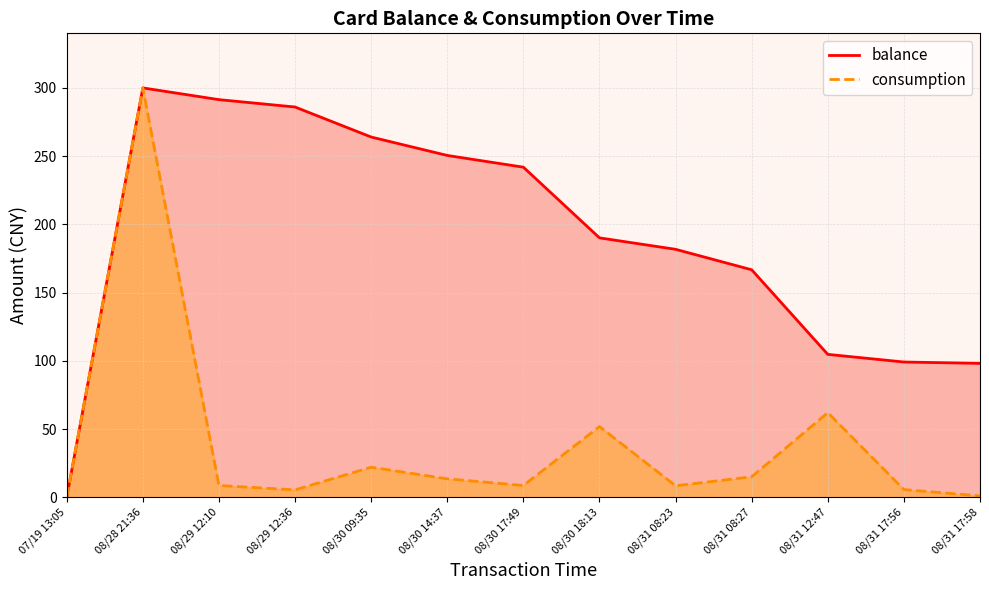

How many interior local valleys does the consumption series have?

3